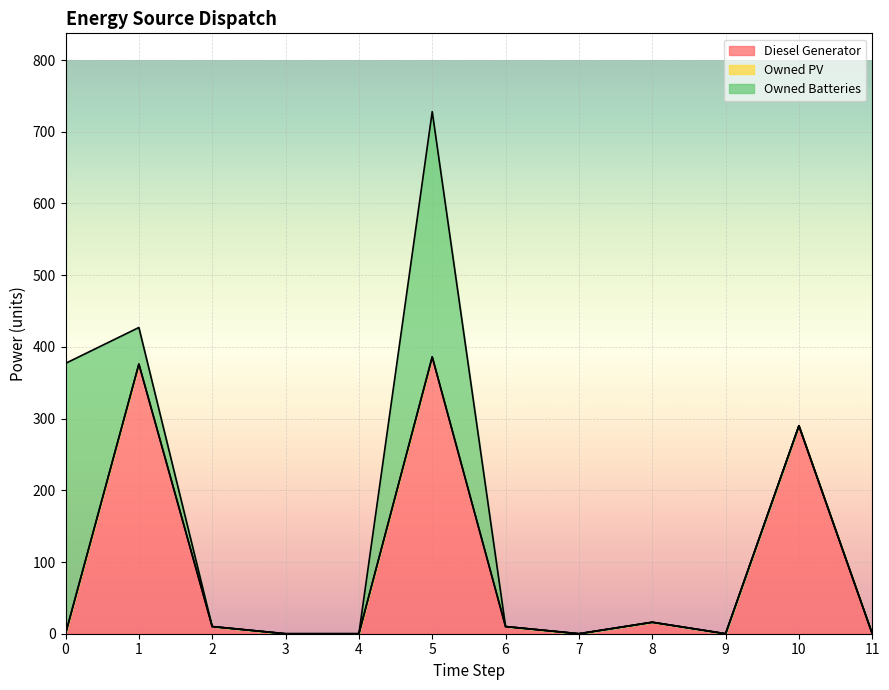

What is the difference between the Owned Batteries values at 1 and 7?

51